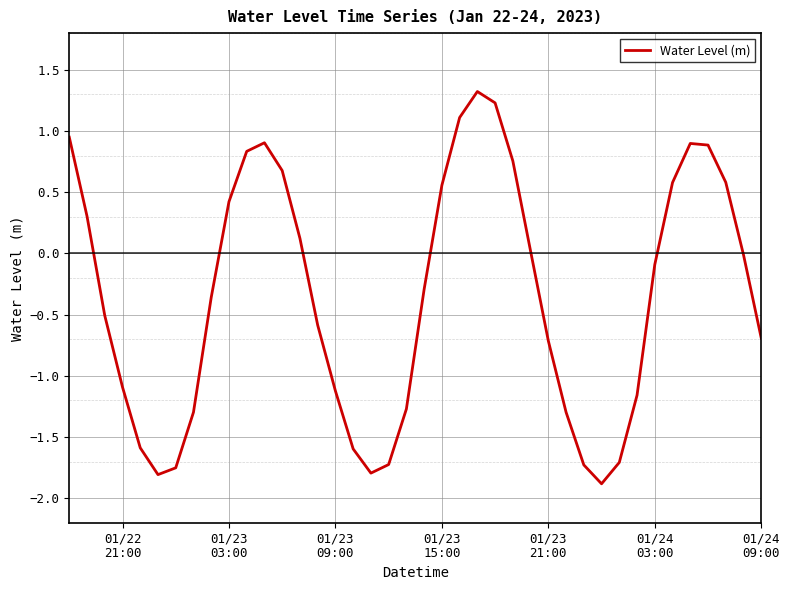

What is the minimum value shown in the chart?

-1.9